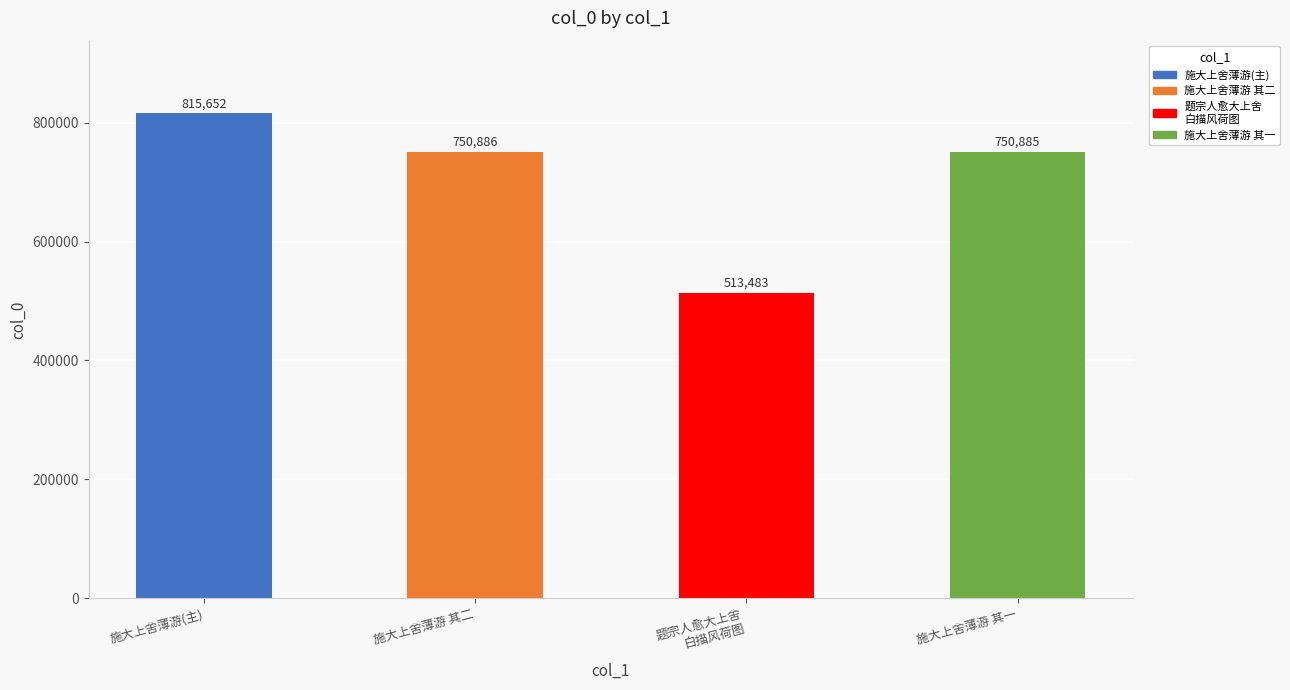

Is it true that the value at 施大上舍薄游(主) is 1312961?

False